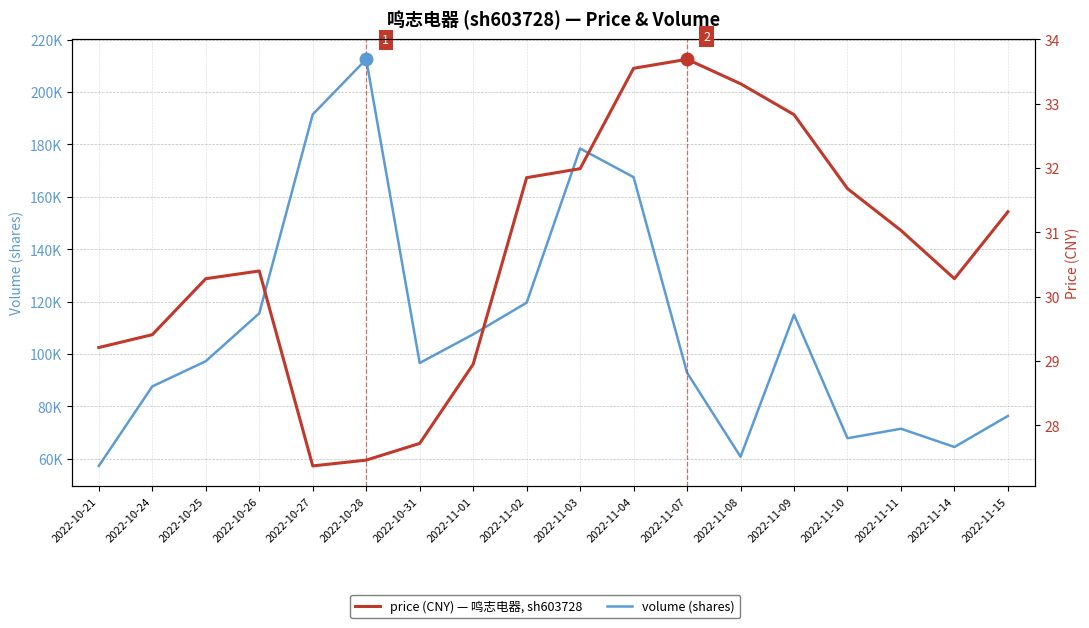

At which category does price reach its first local valley?

2022-10-27